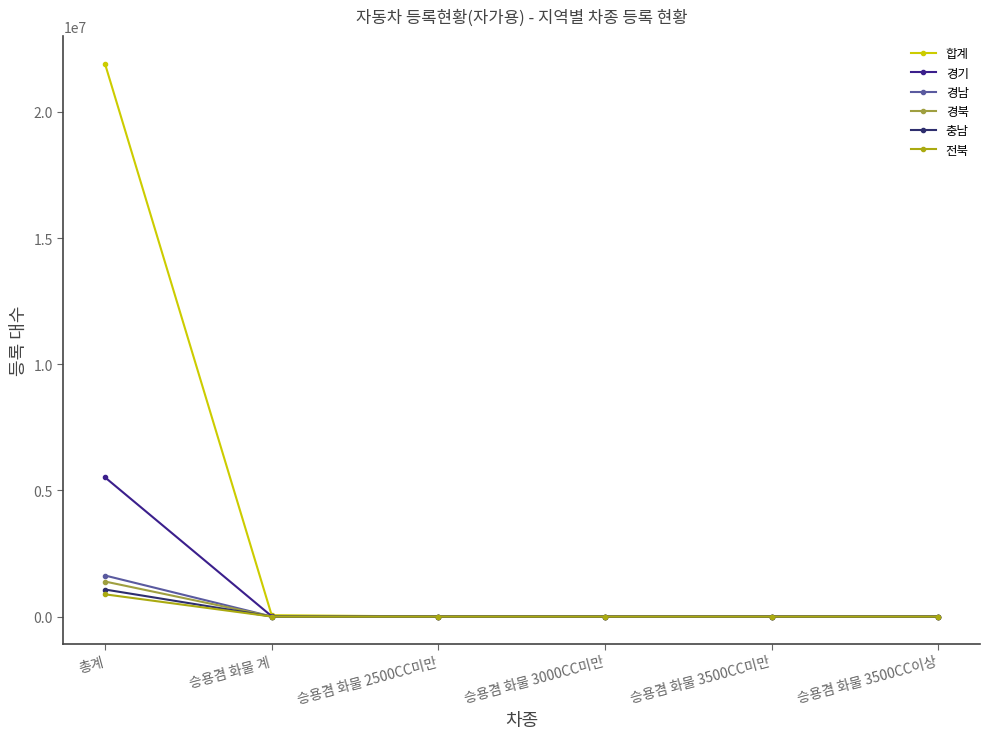

How many values in the 충남 series are below 180?

3